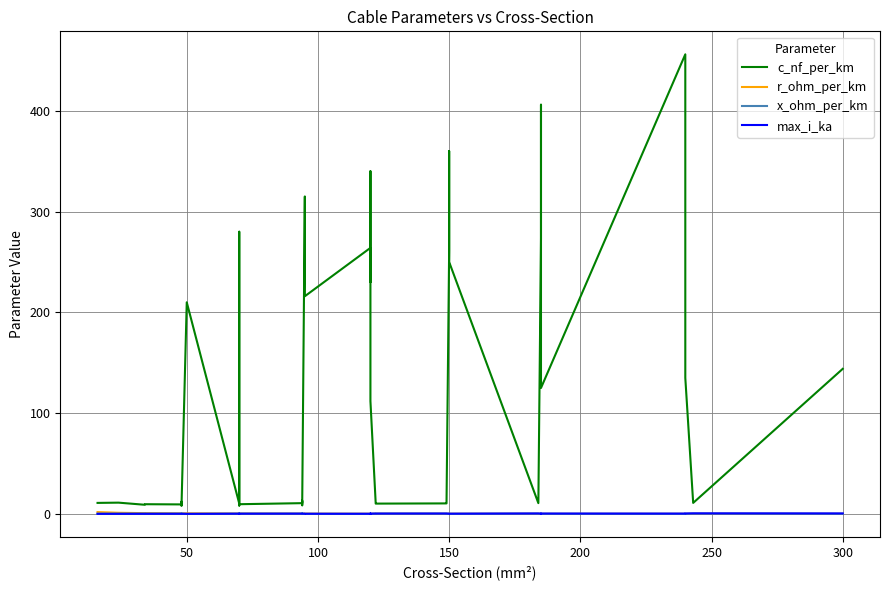

True or false: x_ohm_per_km has more than 0 interior local peaks.

True